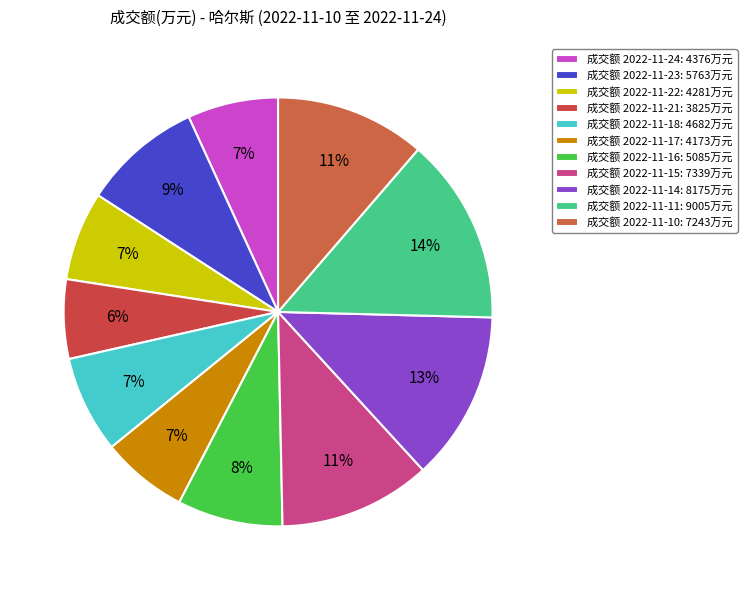

Is there a majority slice in this chart?

No